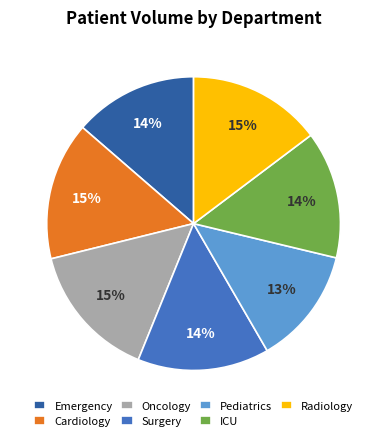

Does Oncology account for over 50% of the chart?

No